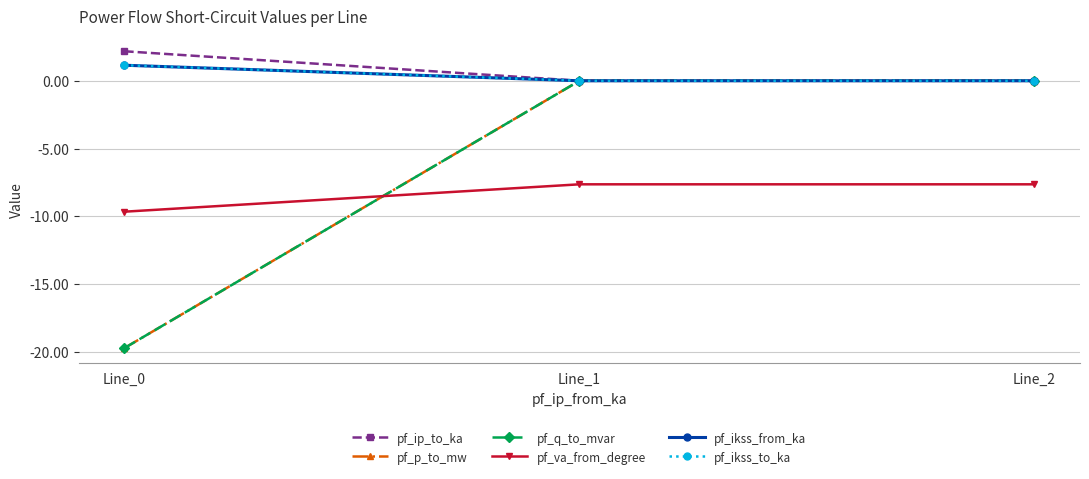

At Line_1, list the series in order from largest to smallest.

pf_q_to_mvar, pf_ip_to_ka, pf_ikss_from_ka, pf_ikss_to_ka, pf_p_to_mw, pf_va_from_degree